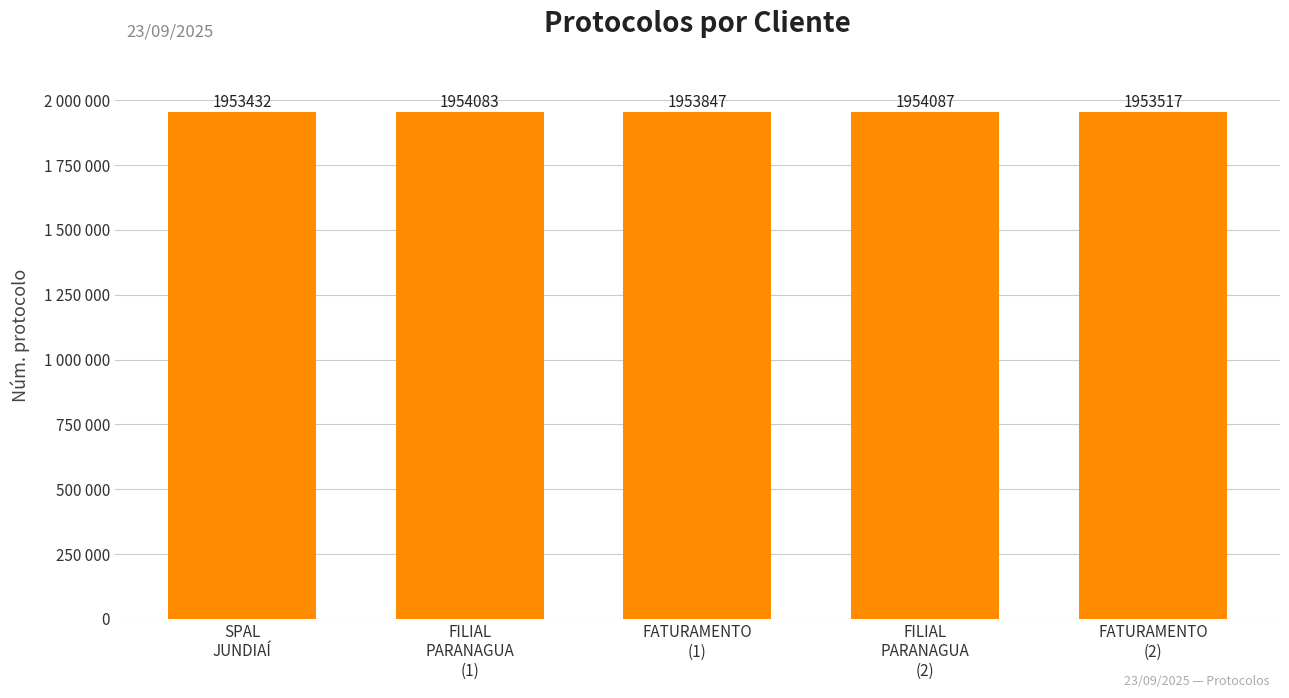

Does the chart contain any negative values?

No